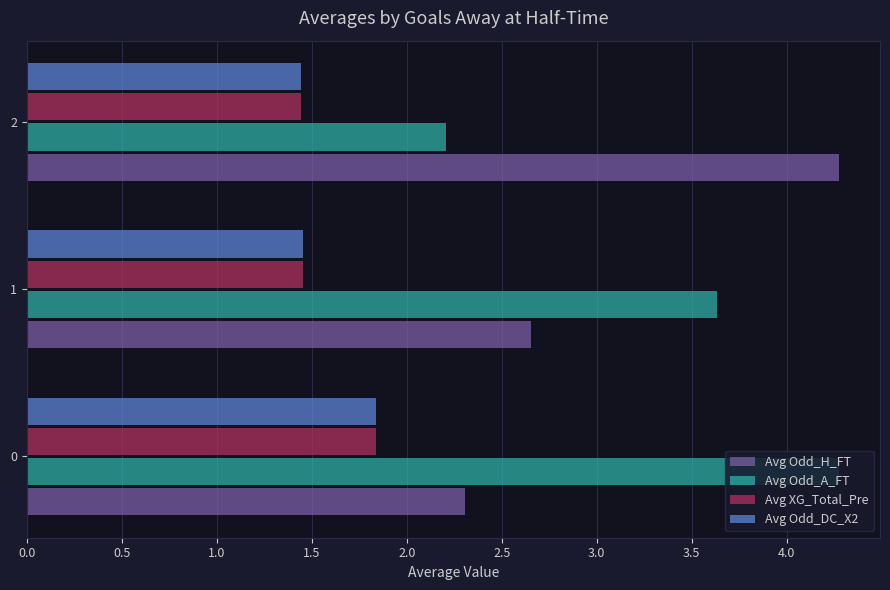

Rank the categories by Avg Odd_A_FT value from highest to lowest.

0, 1, 2